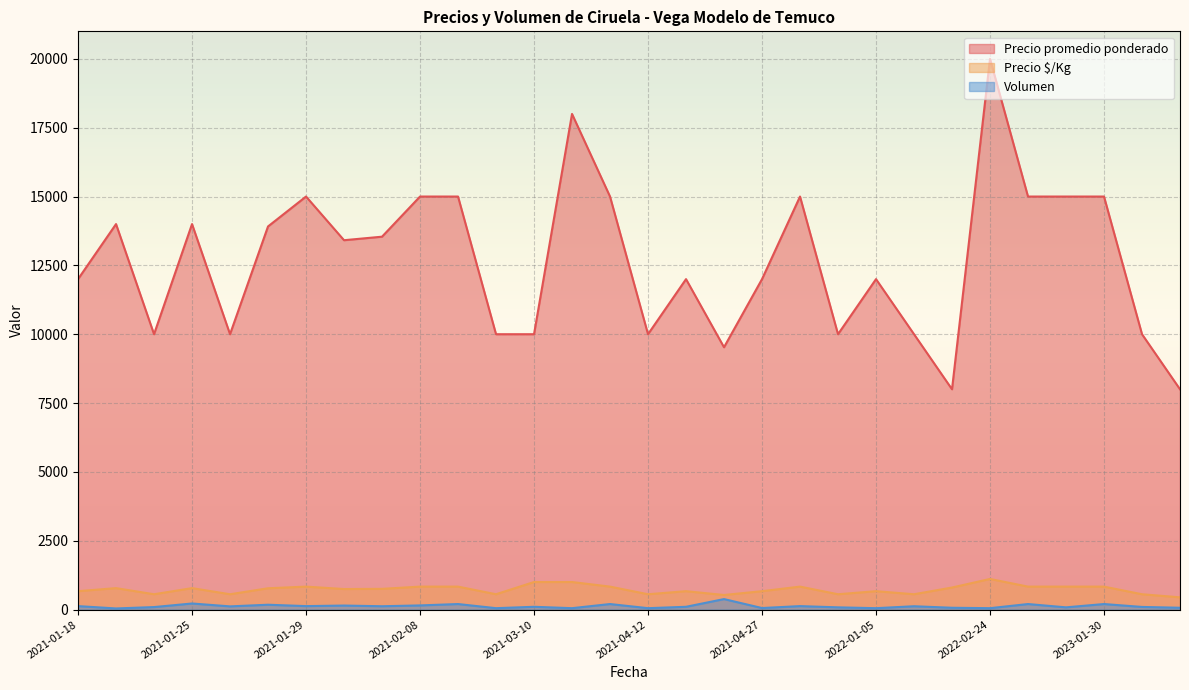

Where does the Precio promedio ponderado series first go above 13414?

2021-01-20